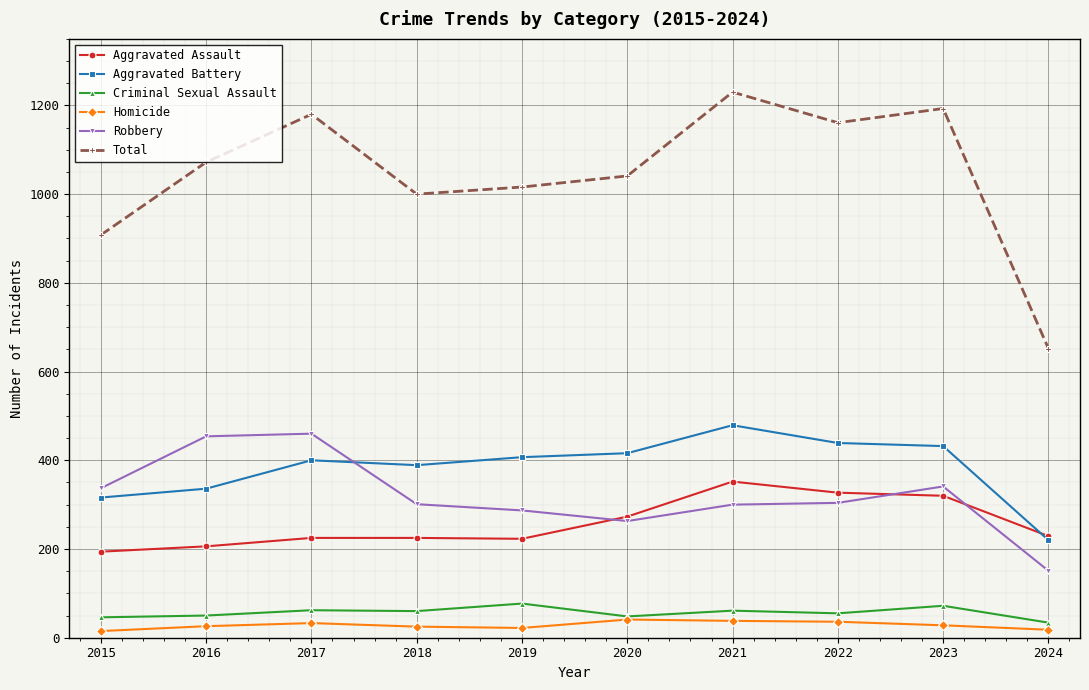

True or false: Criminal Sexual Assault and Aggravated Assault intersect in this chart.

False